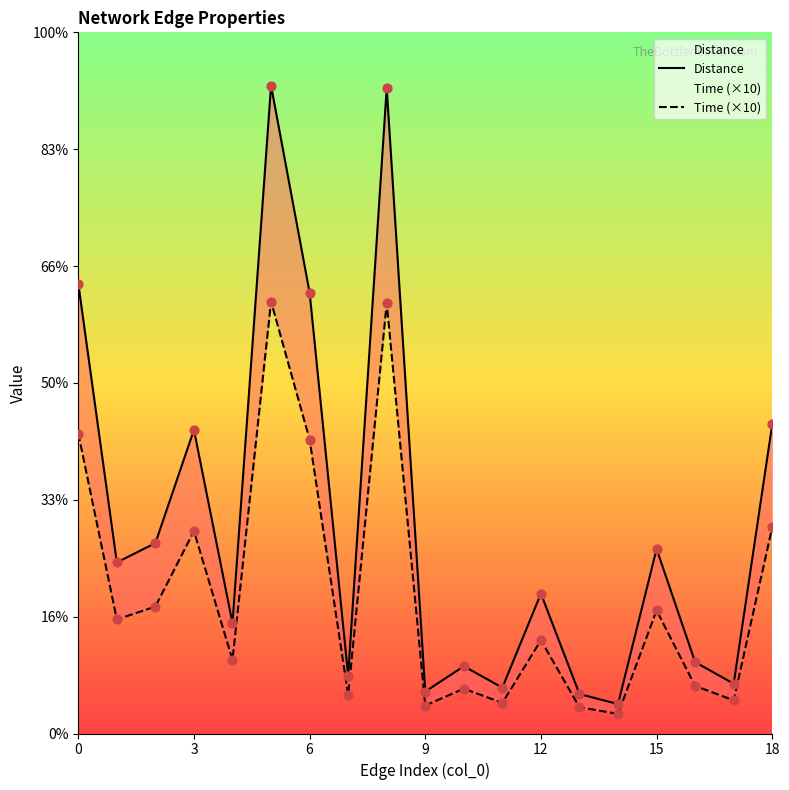

Which series has the largest Y range (max minus min)?

Distance